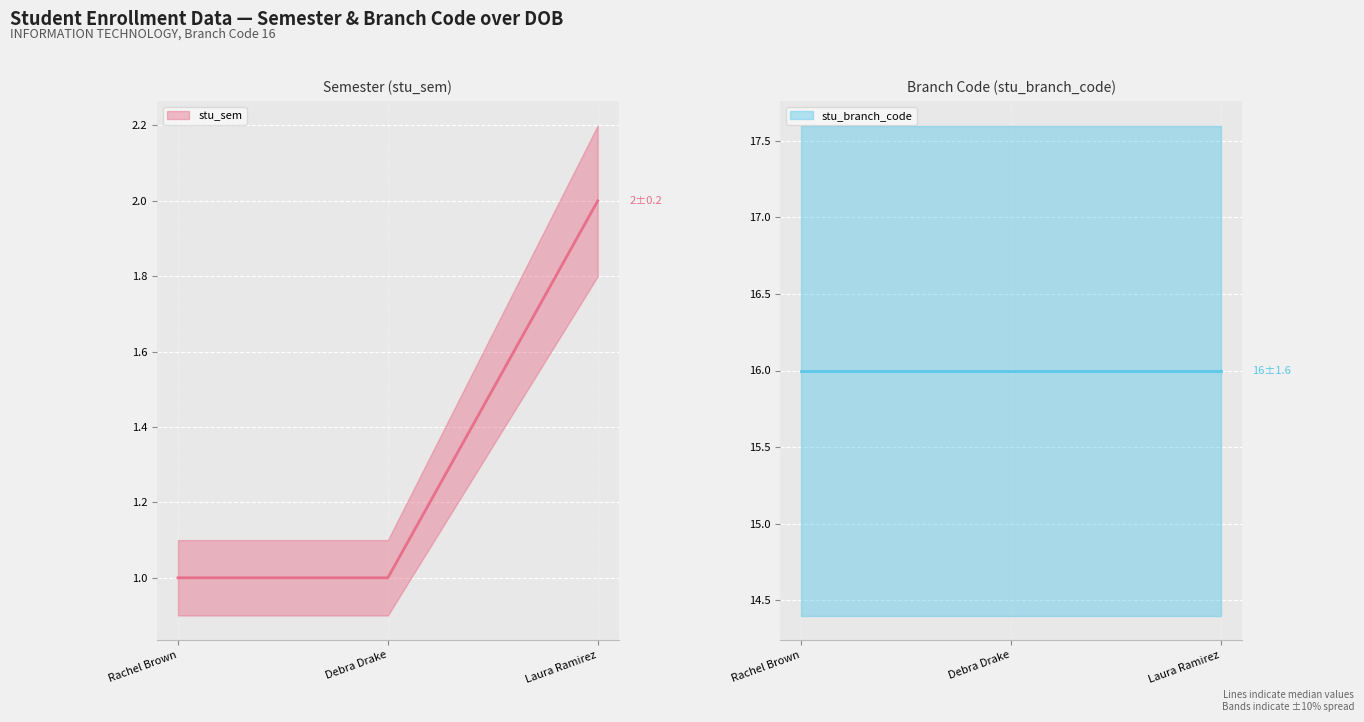

How many data points are above 1?

1